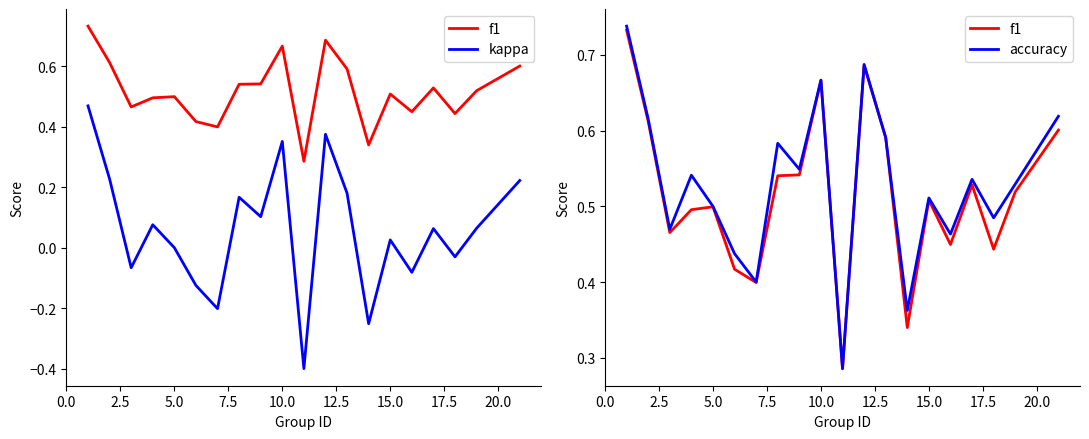

True or false: kappa and f1 intersect in this chart.

False